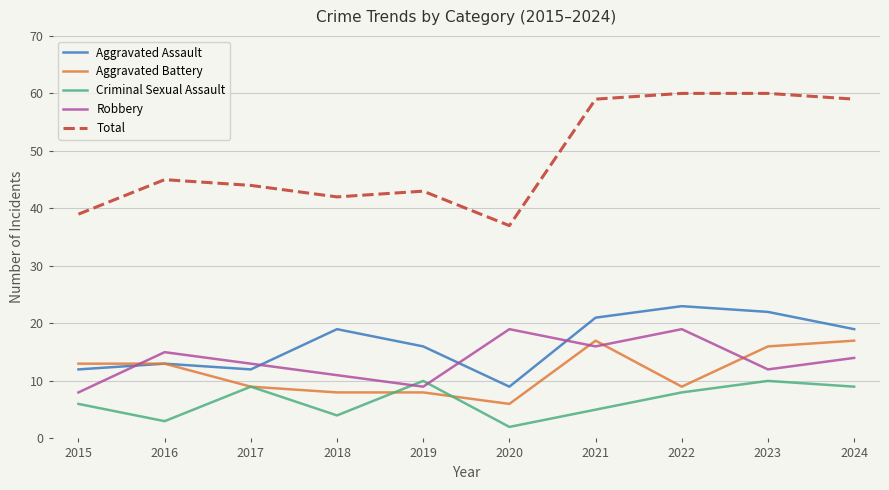

Rank the series at 2023 from lowest to highest value.

Criminal Sexual Assault, Robbery, Aggravated Battery, Aggravated Assault, Total